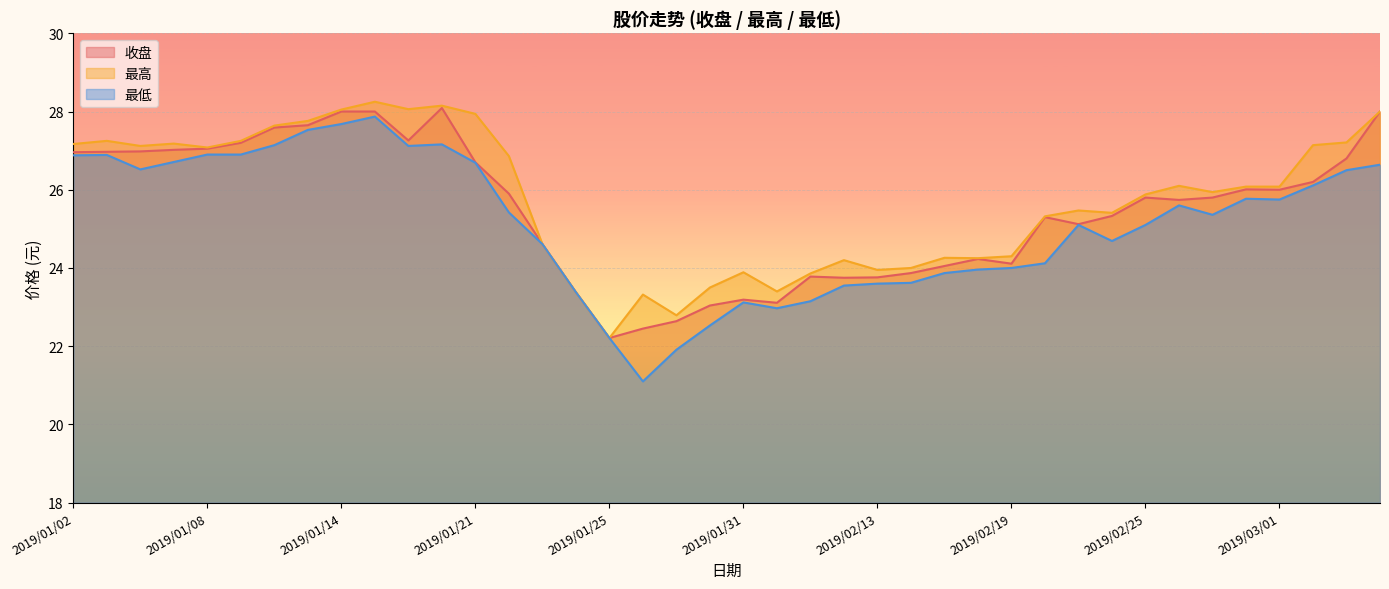

What is the value of the 最高 point at the 28th from the left?

24.2